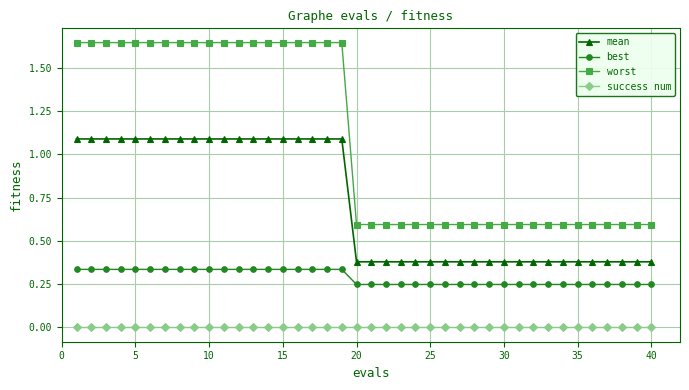

List the series in order of their overall mean, highest first.

worst, mean, best, success num